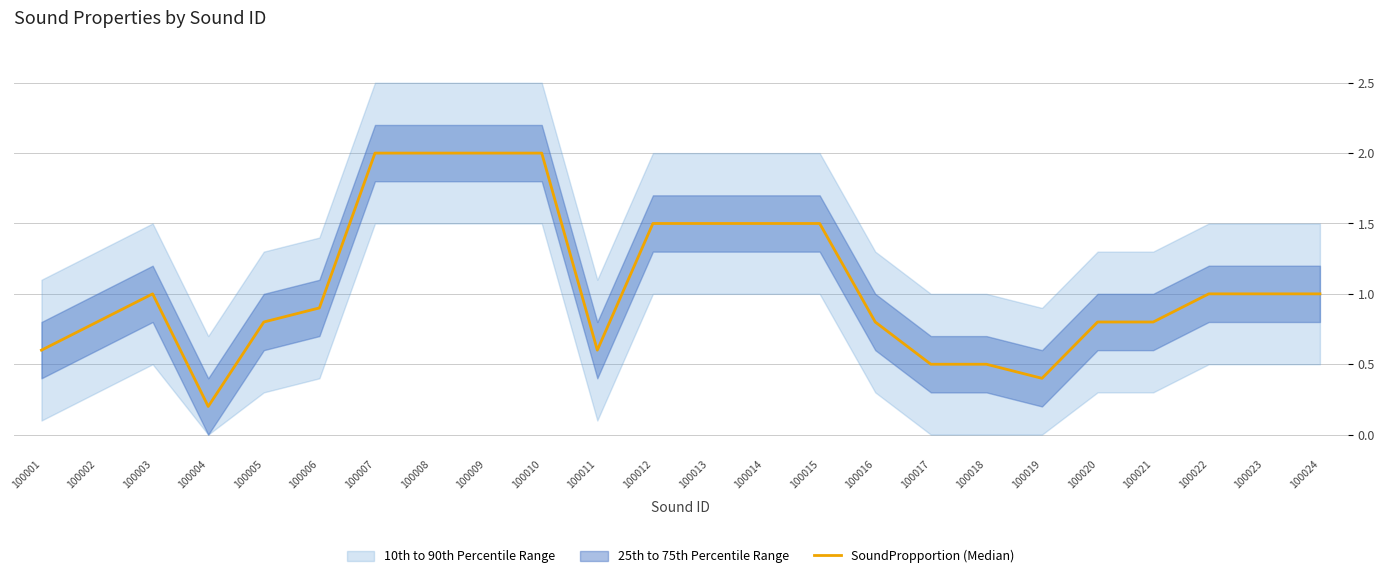

What is the value of the 11th point from the left?

0.6